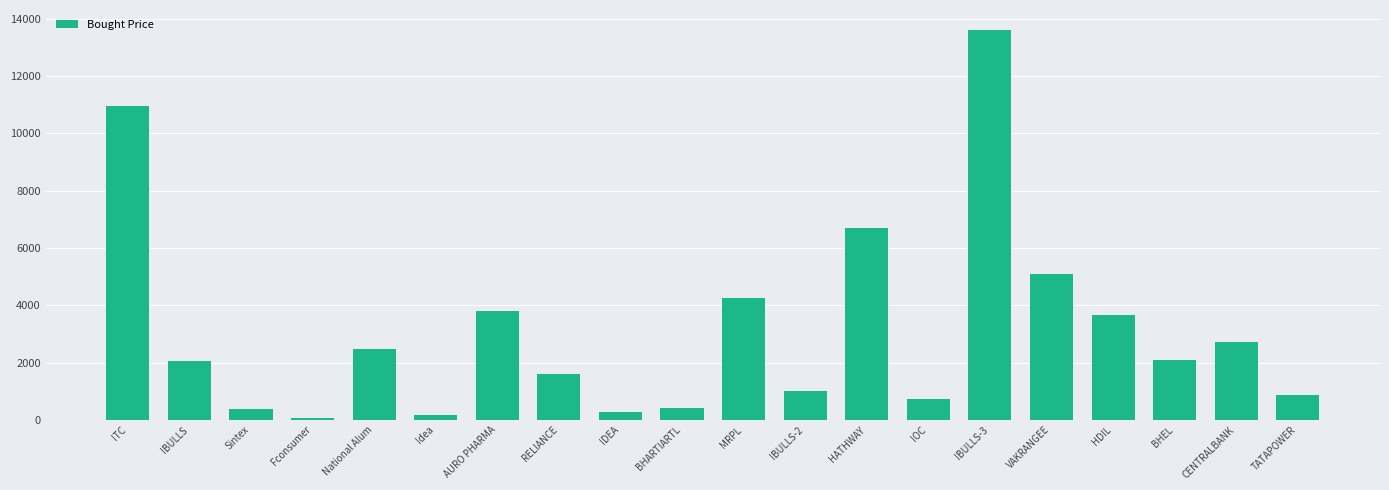

Which has a higher value, National Alum or HATHWAY?

HATHWAY